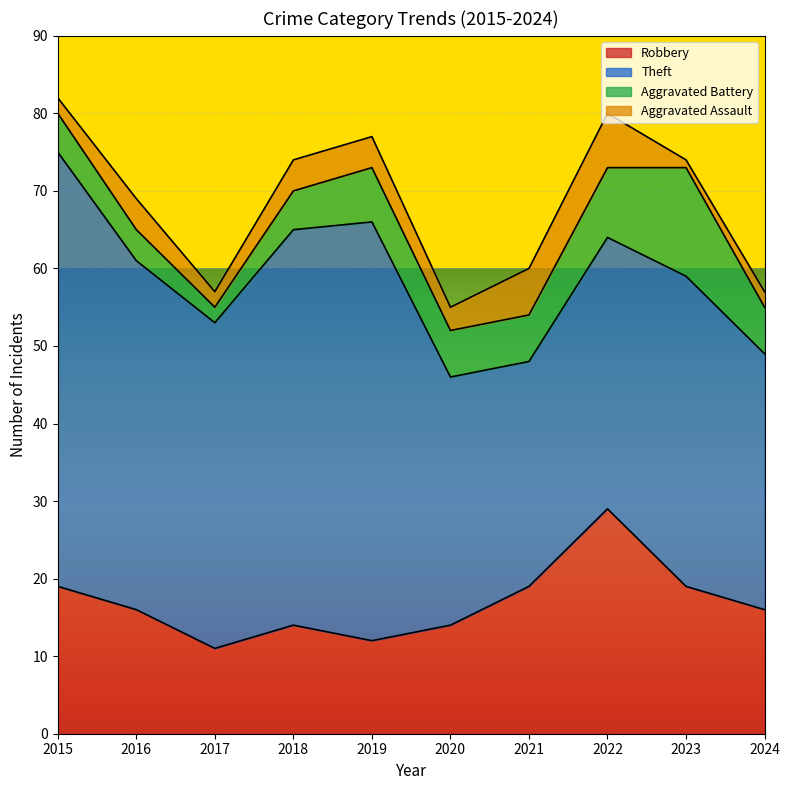

Where is the first local minimum for Theft?

2017